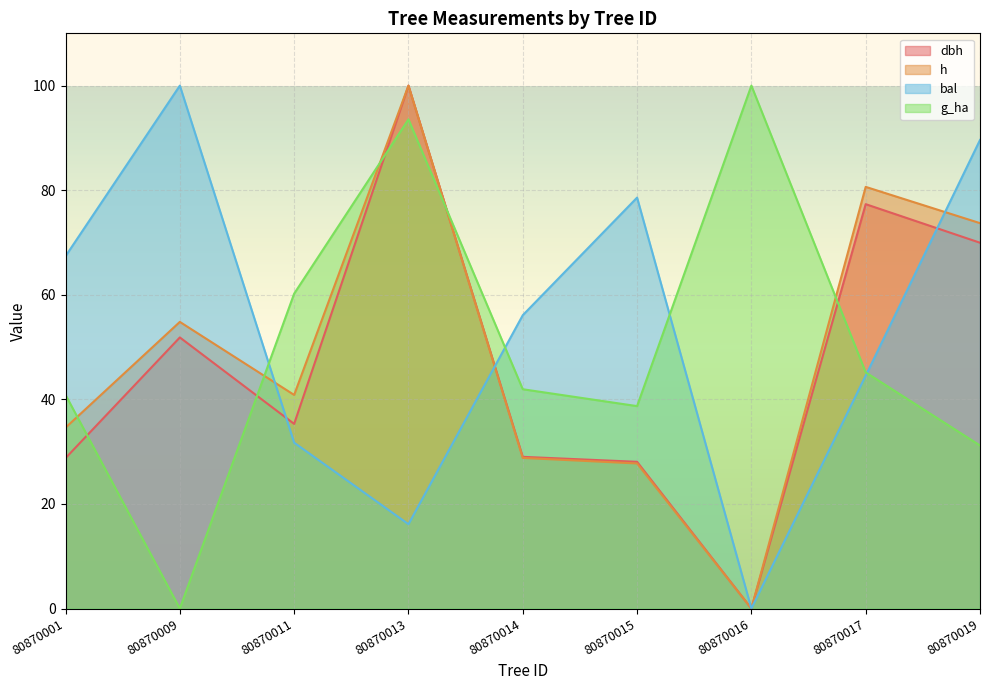

Reading right to left, transcribe all the data shown in this chart.

dbh: 80870019=70.0	80870017=77.3	80870016=0.0	80870015=28.1	80870014=29.0	80870013=100.0	80870011=35.3	80870009=51.8	80870001=28.8
h: 80870019=73.7	80870017=80.6	80870016=0.0	80870015=27.7	80870014=28.8	80870013=100.0	80870011=40.8	80870009=54.8	80870001=34.6
bal: 80870019=89.6	80870017=44.5	80870016=0.0	80870015=78.6	80870014=56.1	80870013=16.1	80870011=31.7	80870009=100.0	80870001=67.4
g_ha: 80870019=31.2	80870017=45.2	80870016=100.0	80870015=38.7	80870014=41.9	80870013=93.5	80870011=60.2	80870009=0.0	80870001=40.9